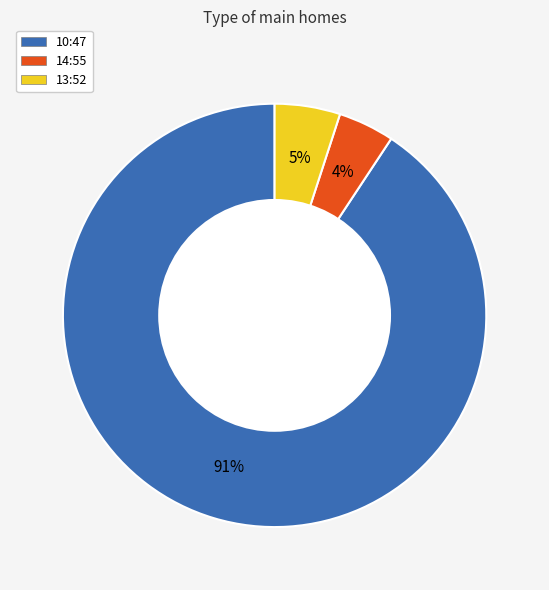

Rank the categories by value from highest to lowest.

10:47, 13:52, 14:55